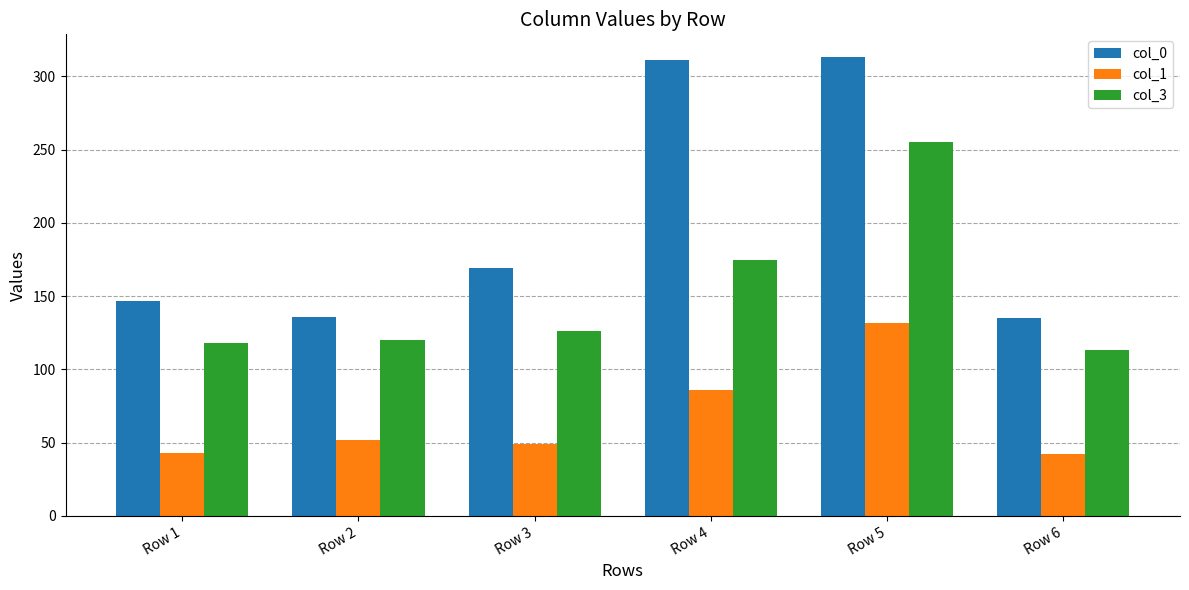

What are all the series names shown in the legend?

col_0, col_1, col_3